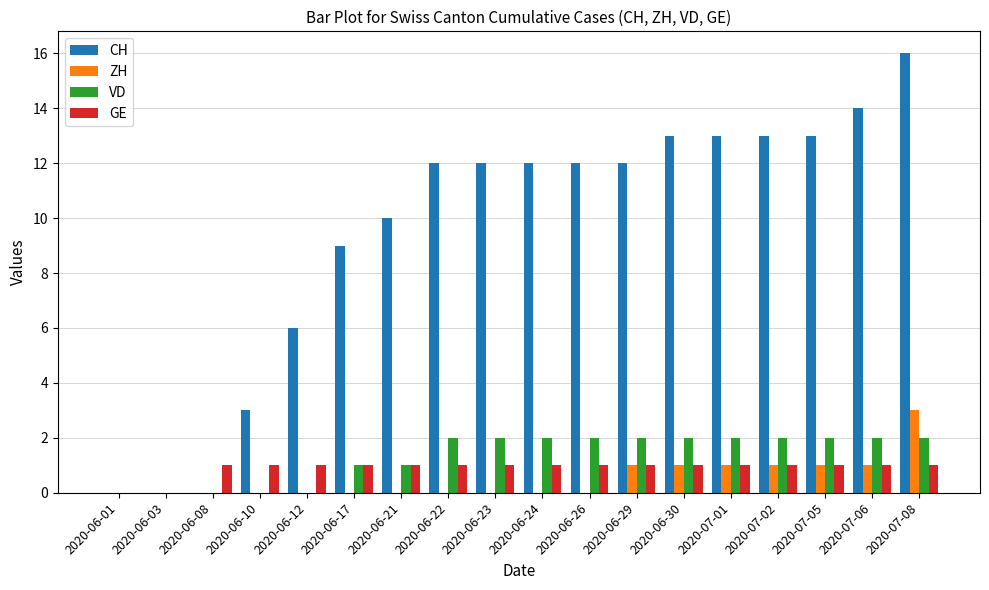

The value of CH at 2020-07-08 is 24. True or false?

False